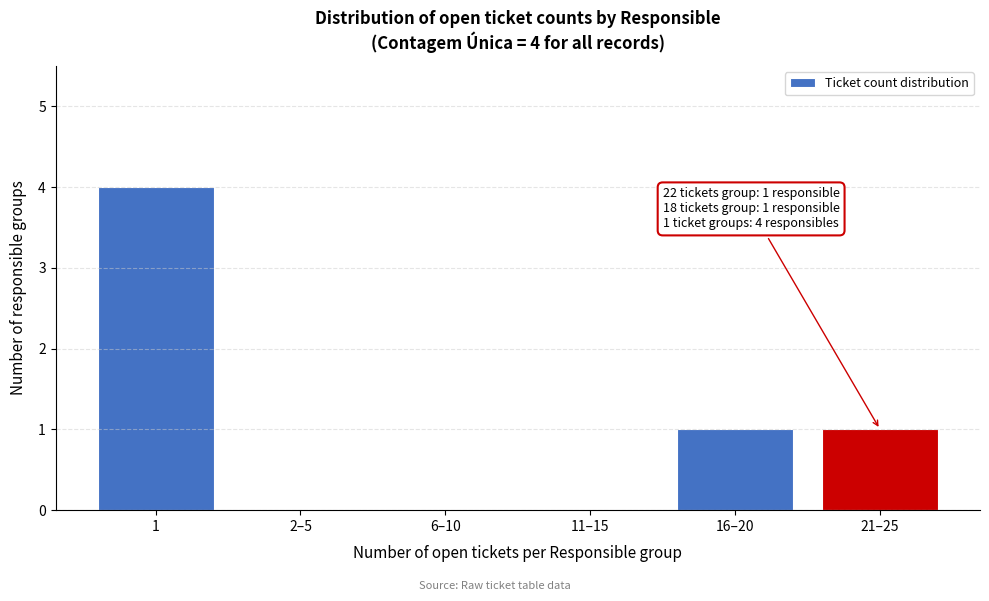

Reading left to right, what are all the values shown in this chart?

1=4	2–5=0	6–10=0	11–15=0	16–20=1	21–25=1